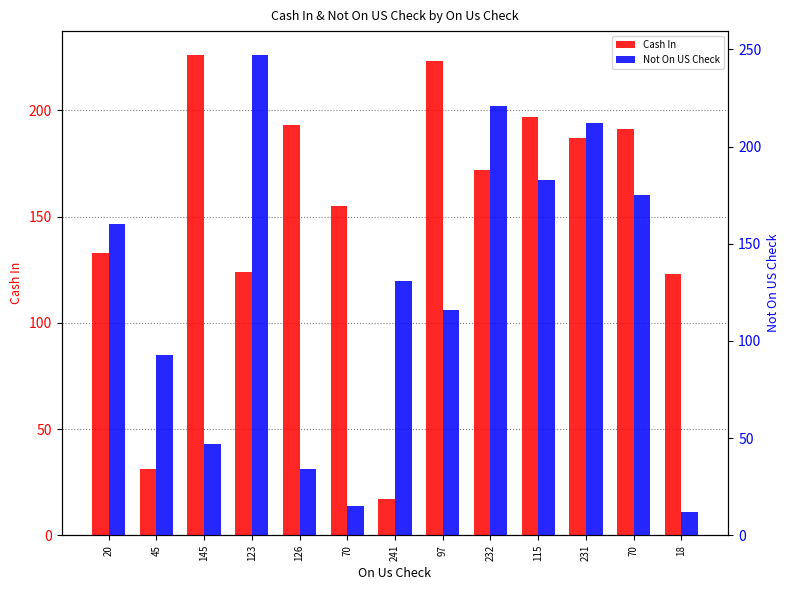

Count the number of data series in this chart.

2